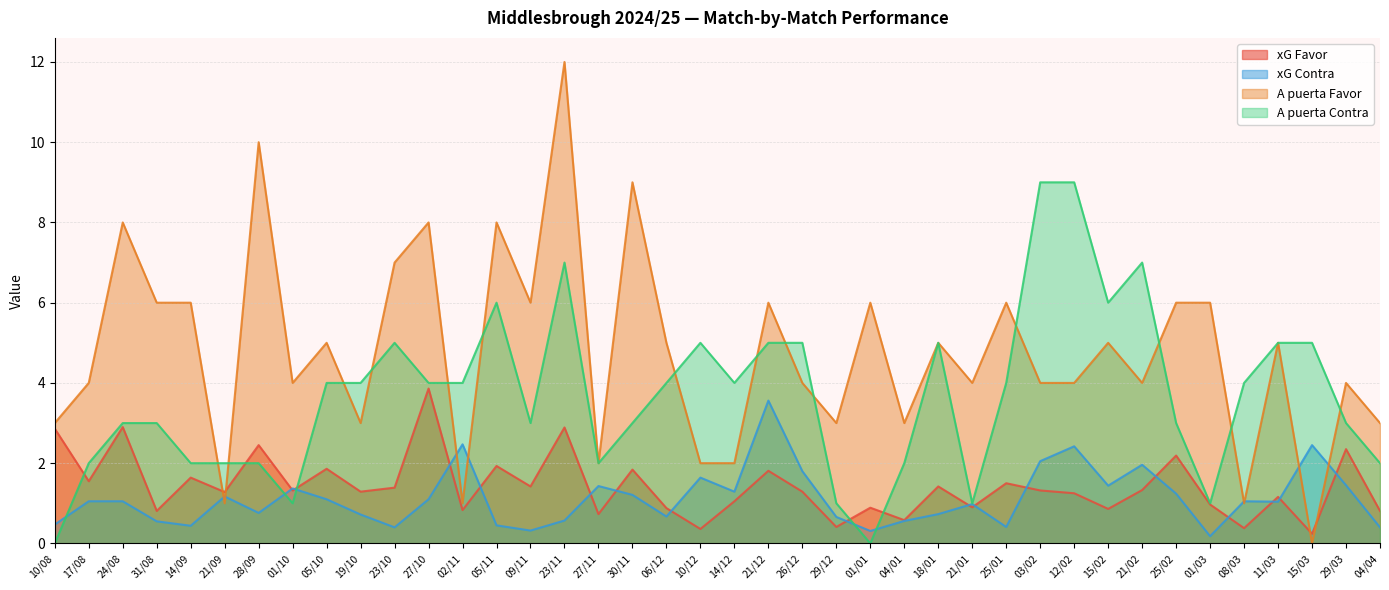

What is the label of the 19th point from the left?

06/12